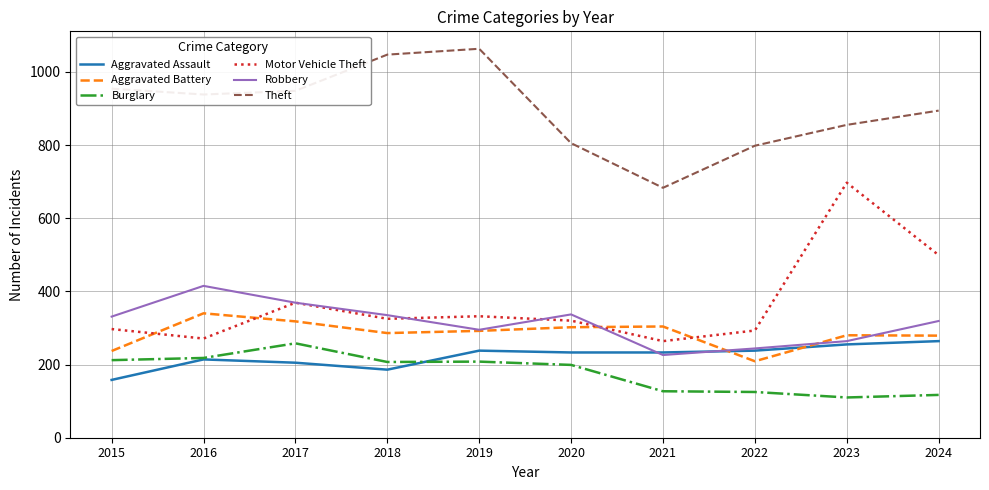

Does the chart display data point markers on the line(s)?

No